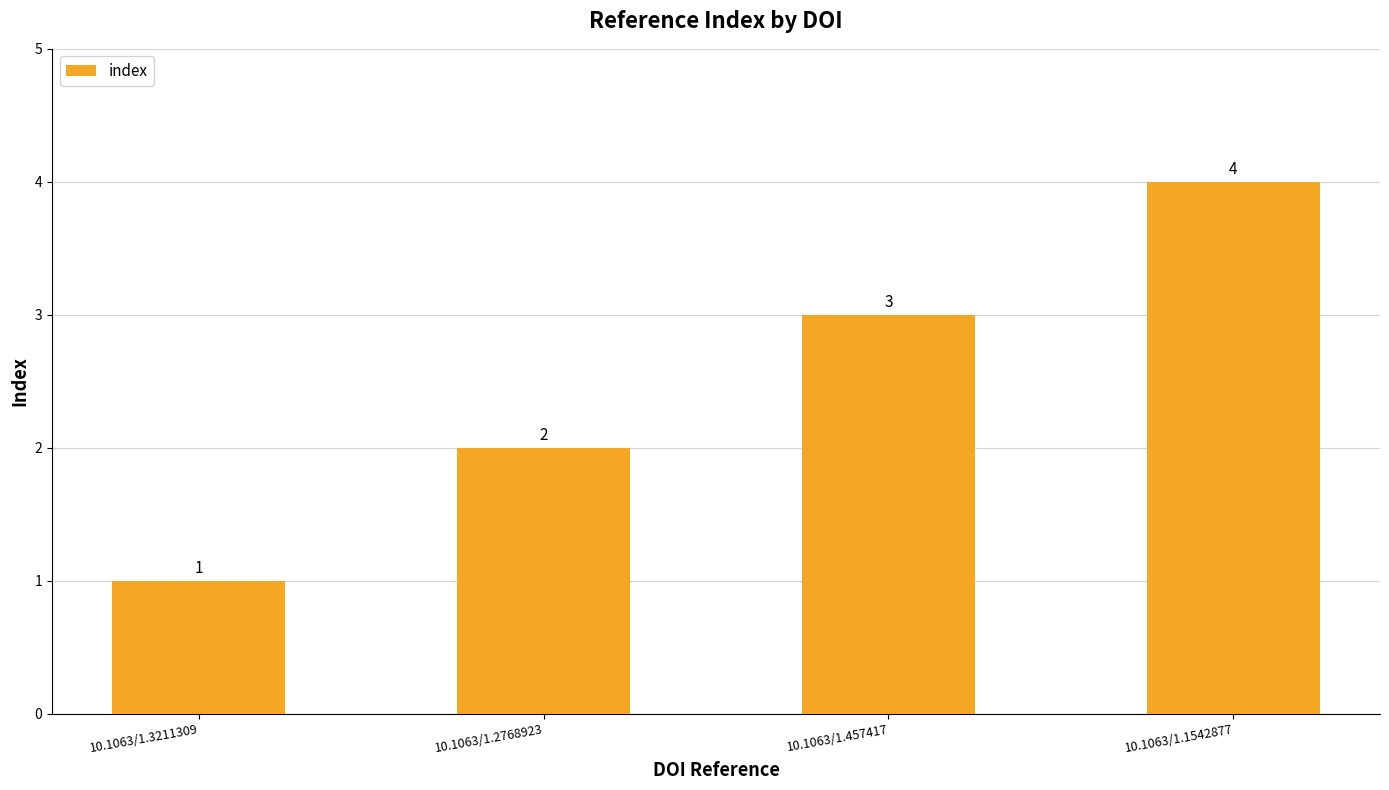

True or false: the data shows 2 at 10.1063/1.2768923.

True